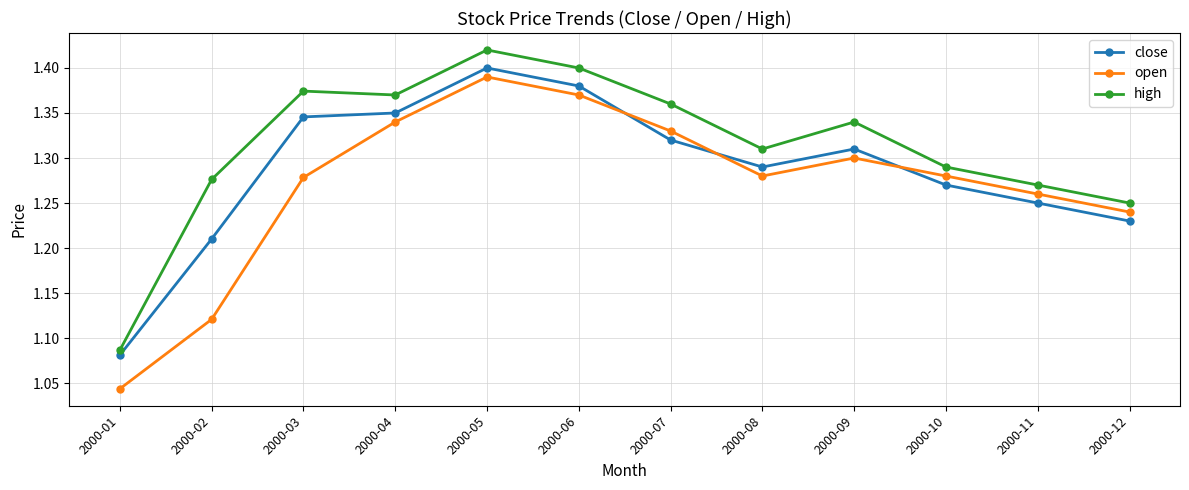

What is the sum of all open values?

15.2